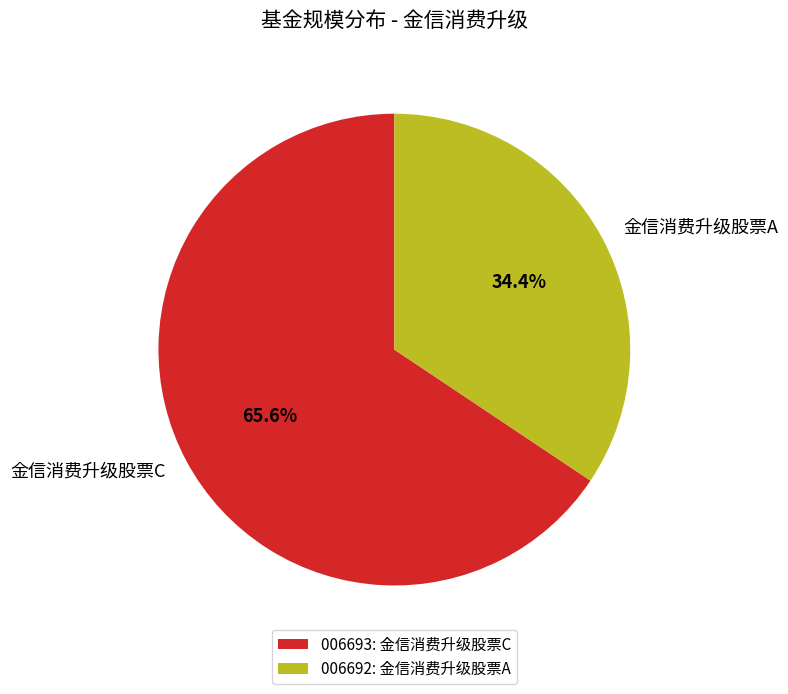

What is the largest slice in the pie chart?

金信消费升级股票C